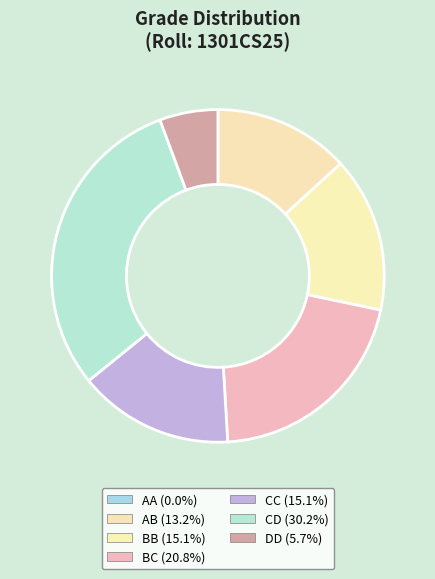

Combined, what portion of the pie is CD and CC?

45.3%